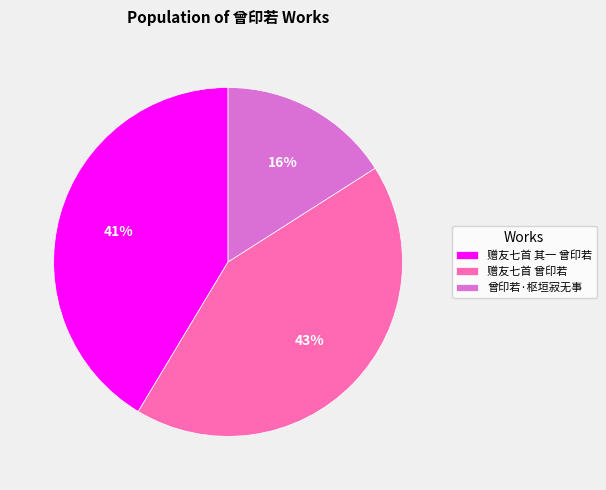

Which slice is the largest?

赠友七首 曾印若